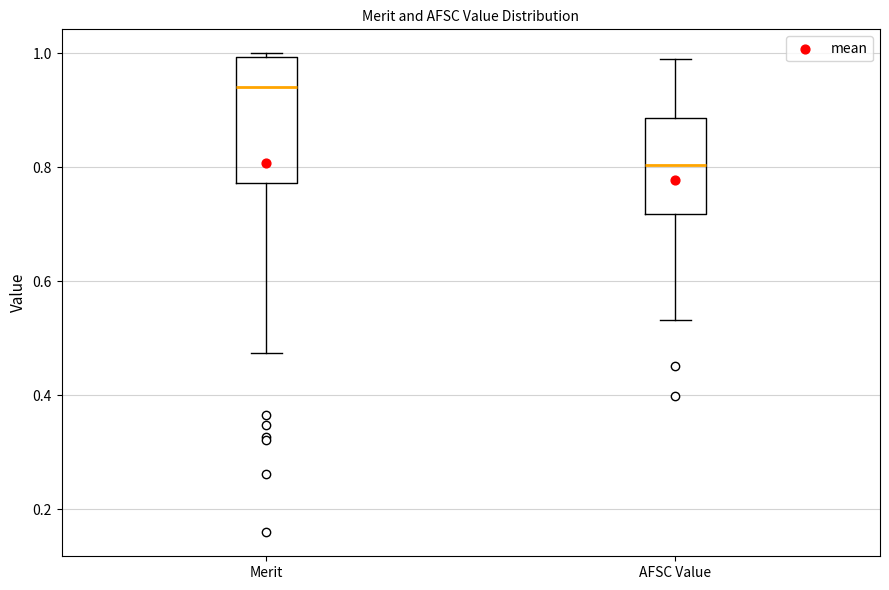

Which box is the tallest, from its lower edge to its upper edge?

Merit